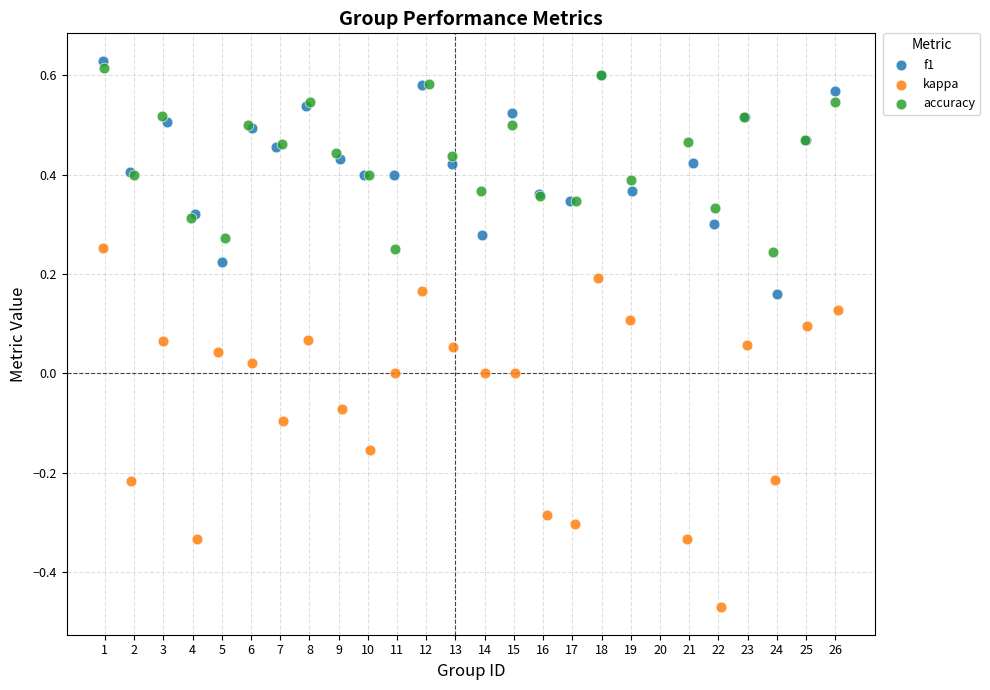

Which series contains the highest Y value?

f1